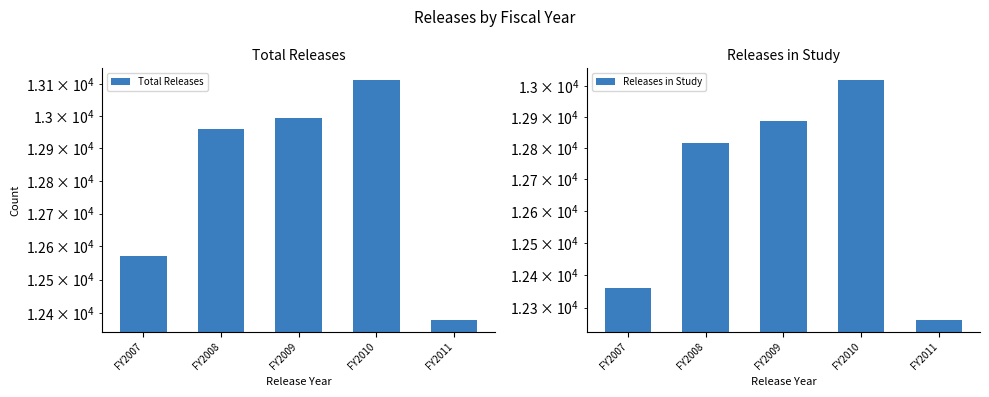

True or false: Total Releases has a value of 20758 at FY2007.

False